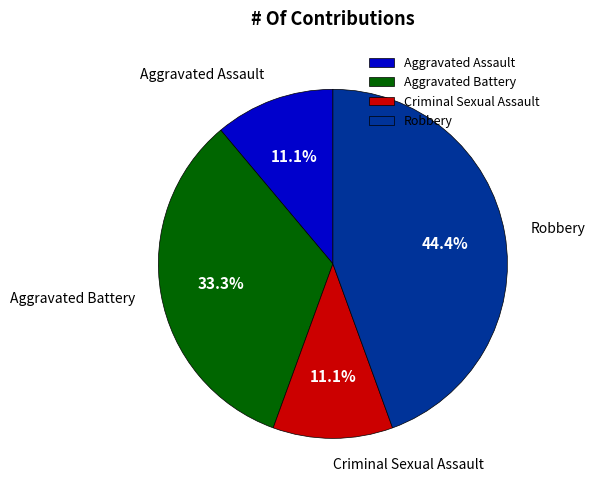

Which category has the biggest portion of the pie?

Robbery